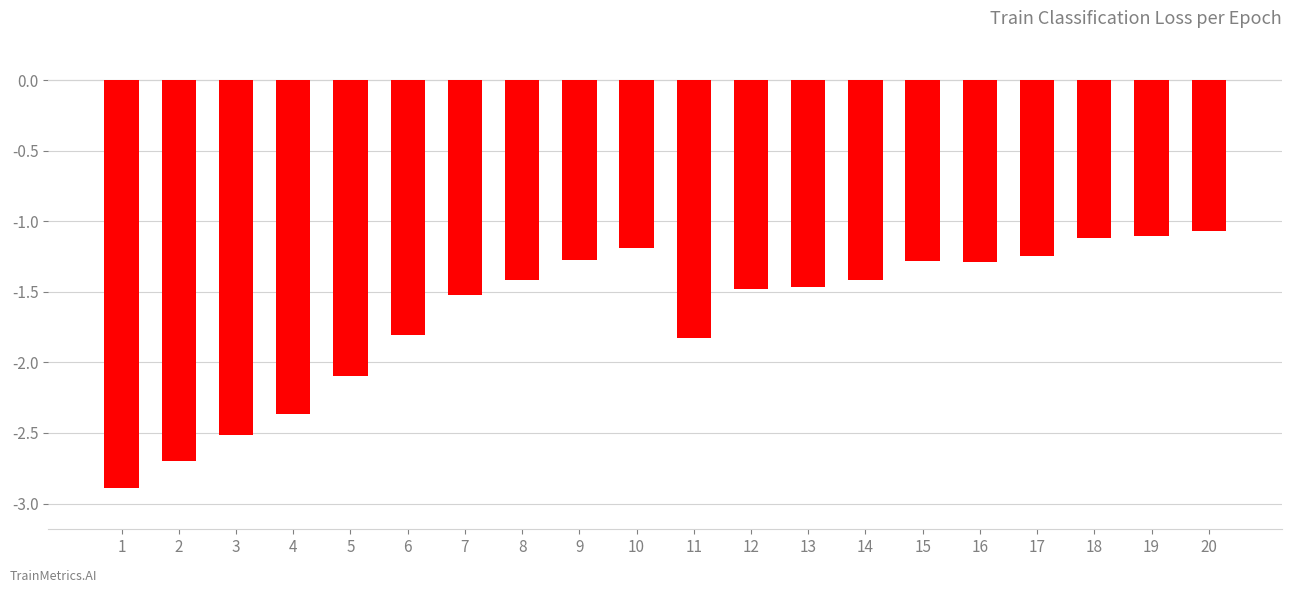

At which category does the chart reach its minimum across all series?

1